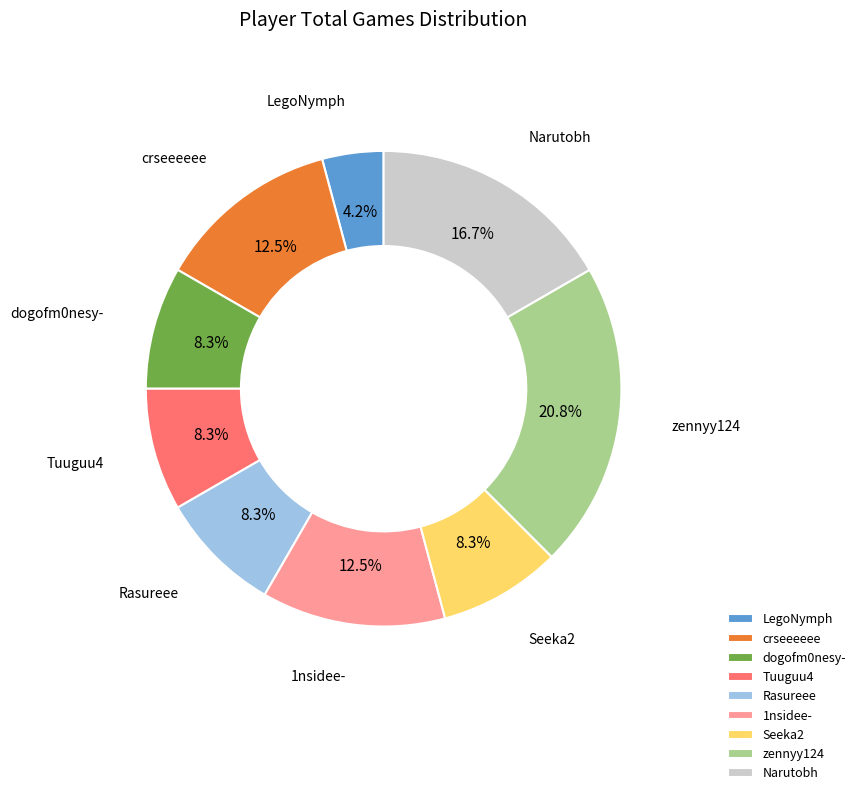

What percentage is the Narutobh slice, to the nearest percent?

17%